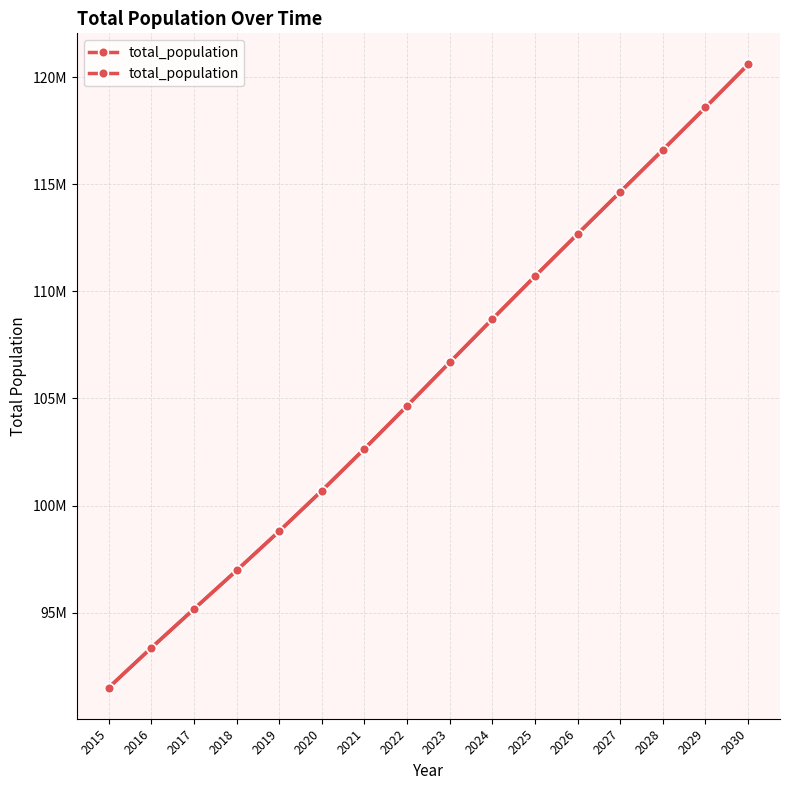

Which category has the highest value across all series?

2030